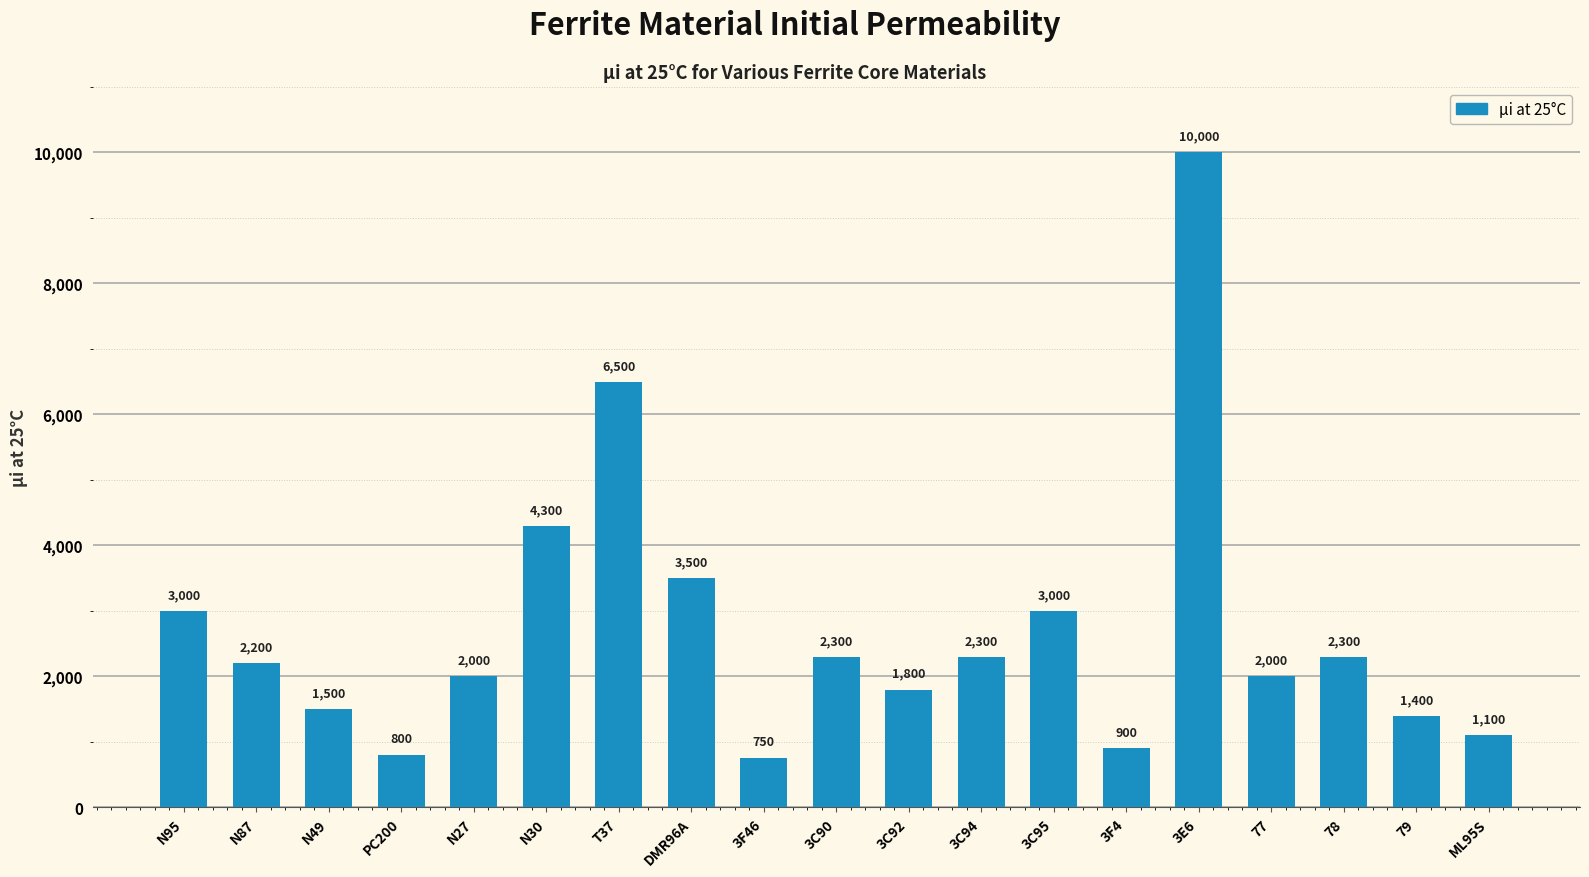

At which label does the data first exceed 2200?

N95